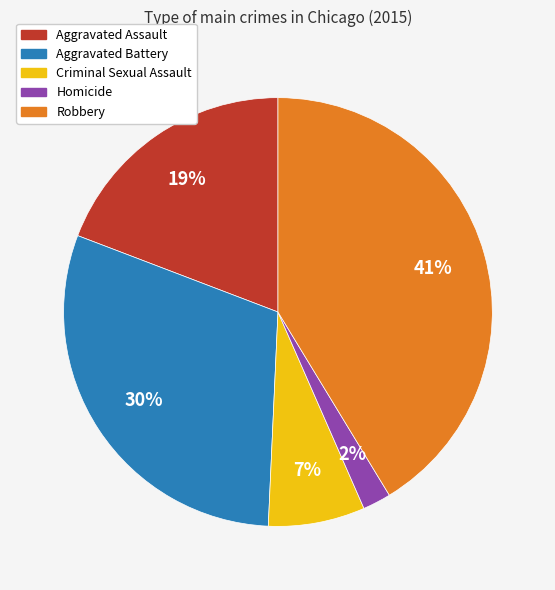

Rank the categories by value from highest to lowest.

Robbery, Aggravated Battery, Aggravated Assault, Criminal Sexual Assault, Homicide